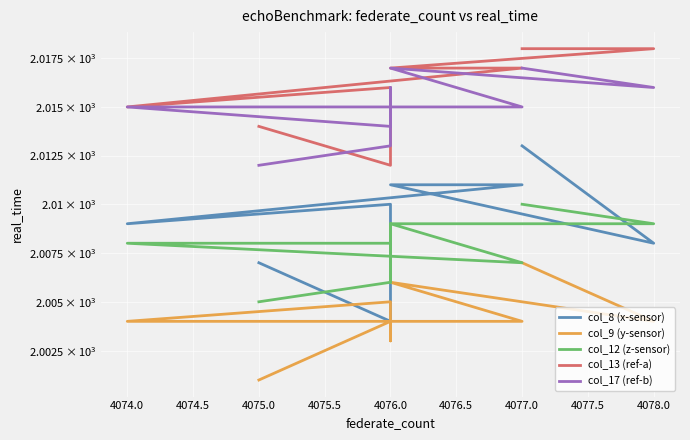

What is the value of the col_9 (y-sensor) point at the 8th from the left?

2003